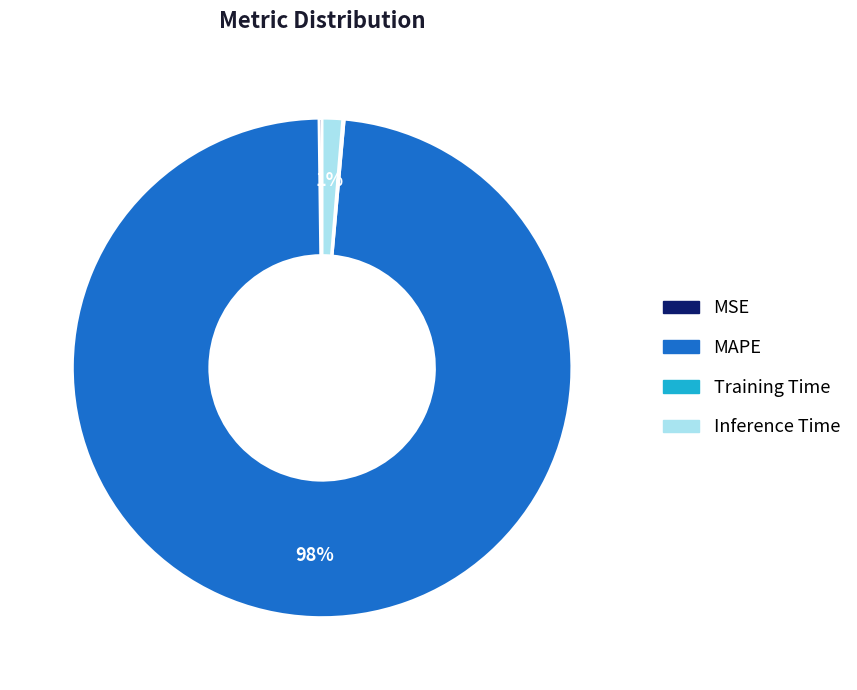

To the nearest percent, what percentage of the pie is Inference Time?

1%